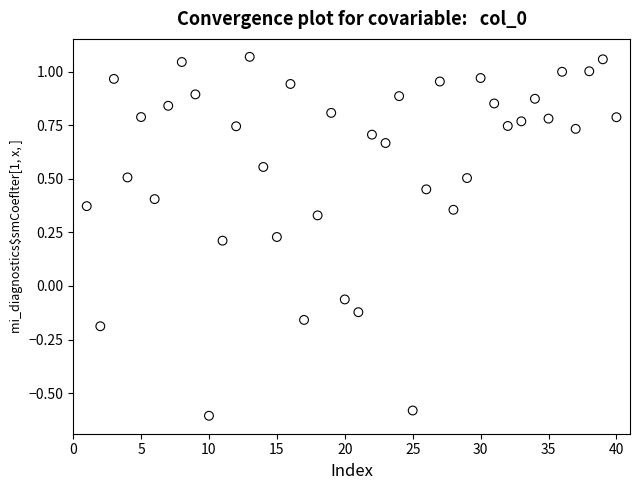

What is the range of X values (max minus min)?

39.0